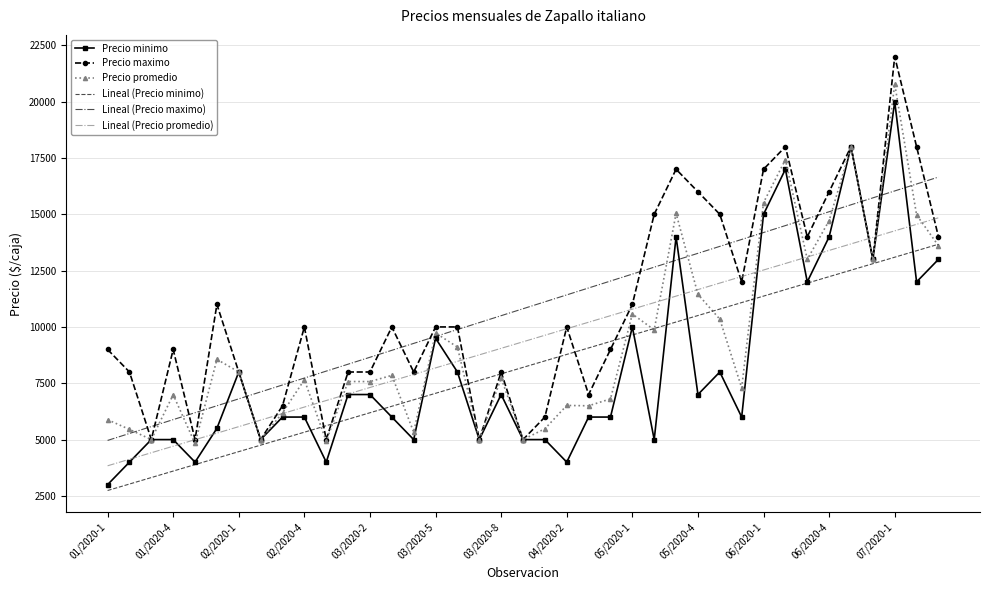

What is the sum of all Precio minimo values?

320000.0